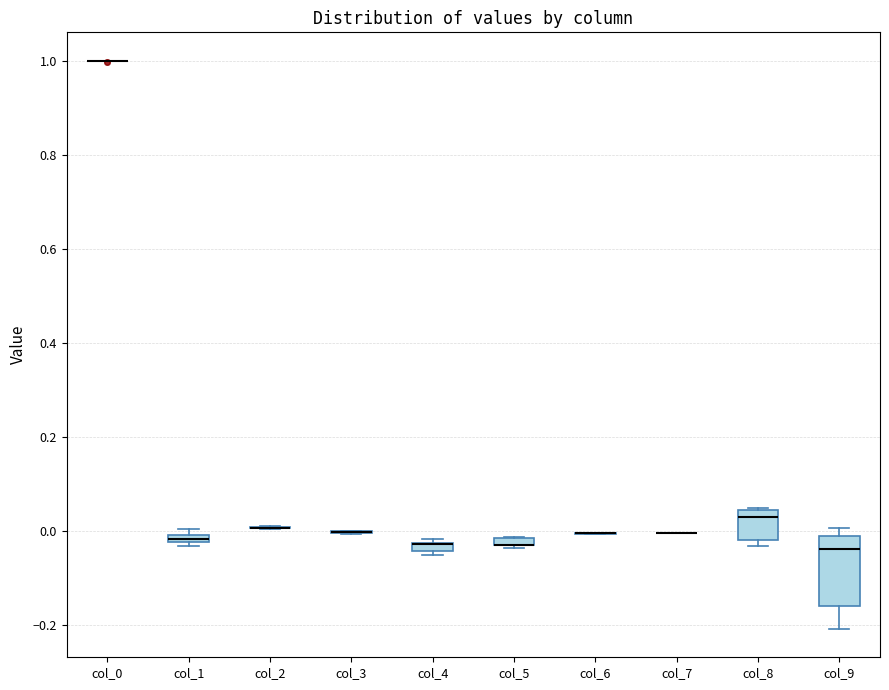

Which box is the tallest, from its lower edge to its upper edge?

col_9